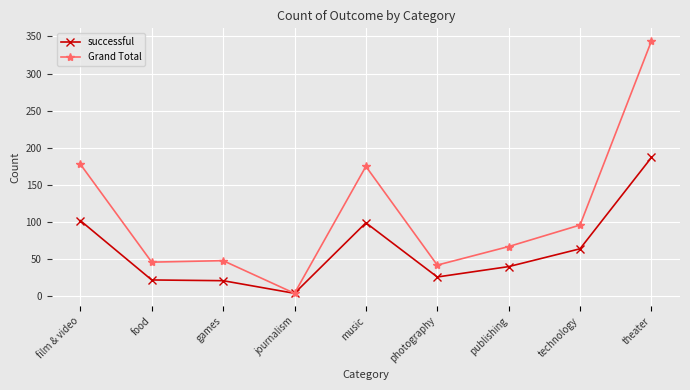

Count the number of data series in this chart.

2